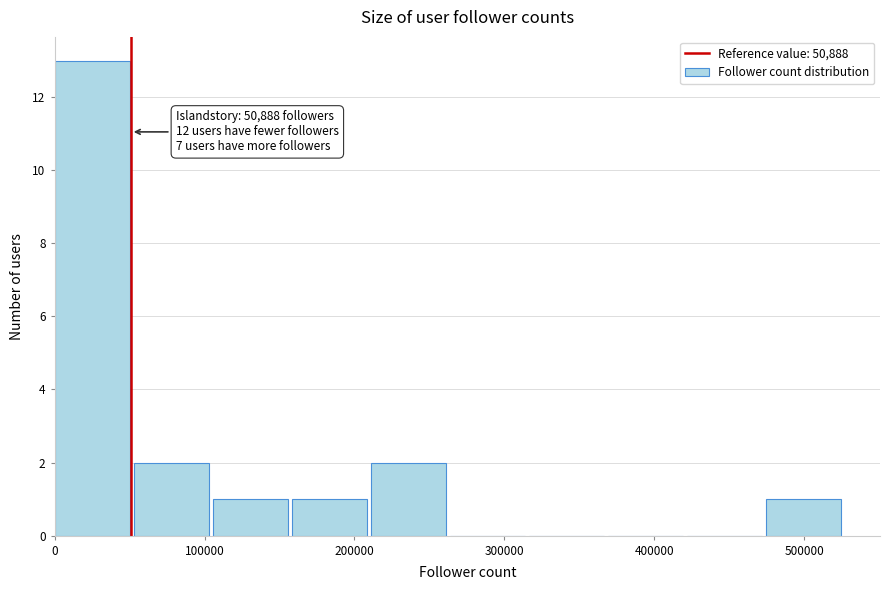

Which range on the x-axis has the tallest bar?

0 to 50000